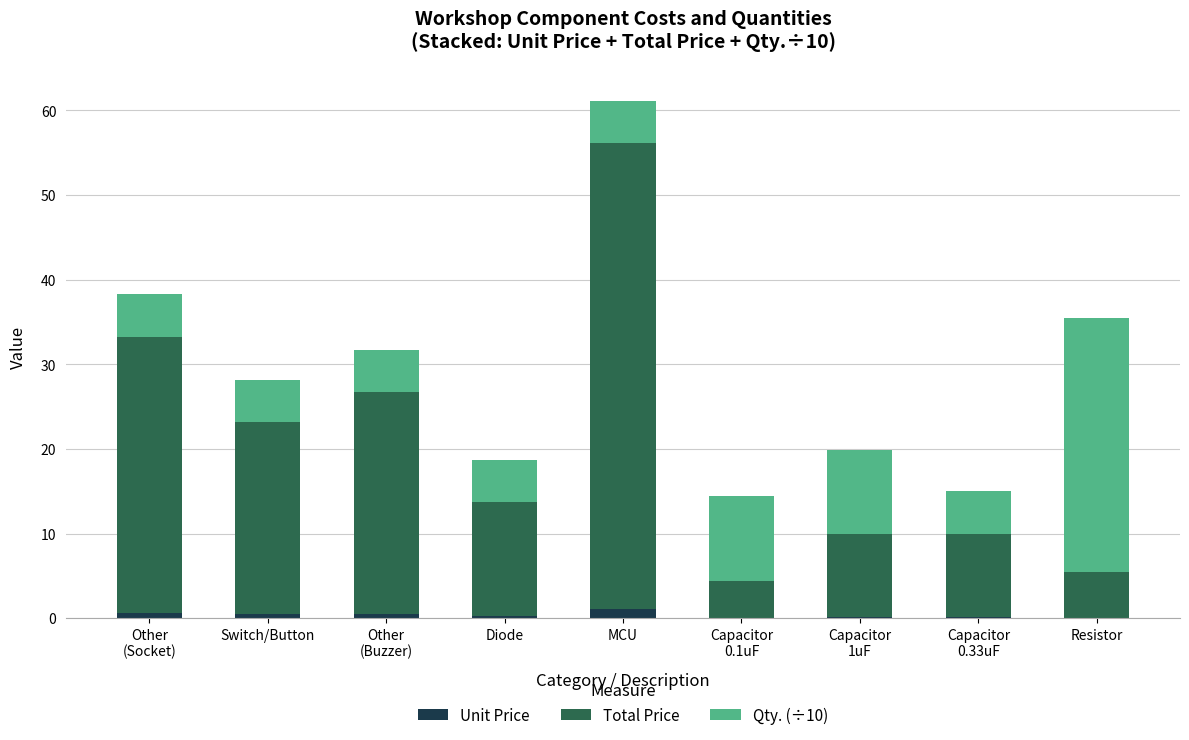

The Unit Price series shows 0.0 at Resistor. True or false?

True